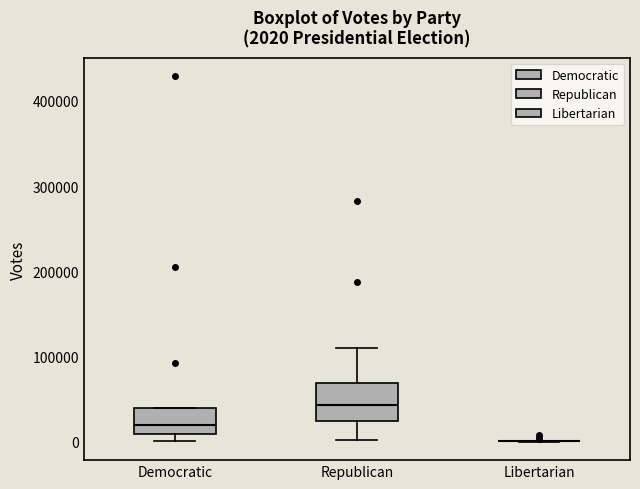

Which box is the tallest, from its lower edge to its upper edge?

Republican